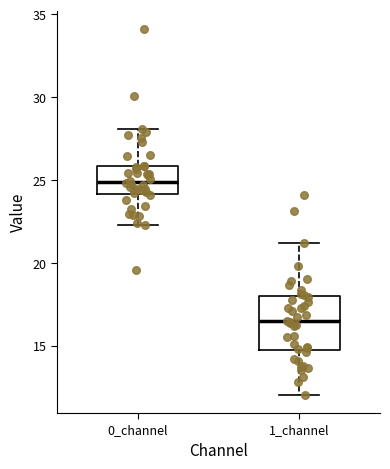

Reading left to right, transcribe this box plot: for each box, give where its median line is, the range the box spans, and where its two whiskers end, as read against the y-axis. The values are not printed on the chart, so give them approximately, as read against the axis.

0_channel: median 25.0, box 24.0 to 26.0, whiskers 22.5 to 28.0
1_channel: median 16.5, box 14.5 to 18.0, whiskers 12.0 to 21.0